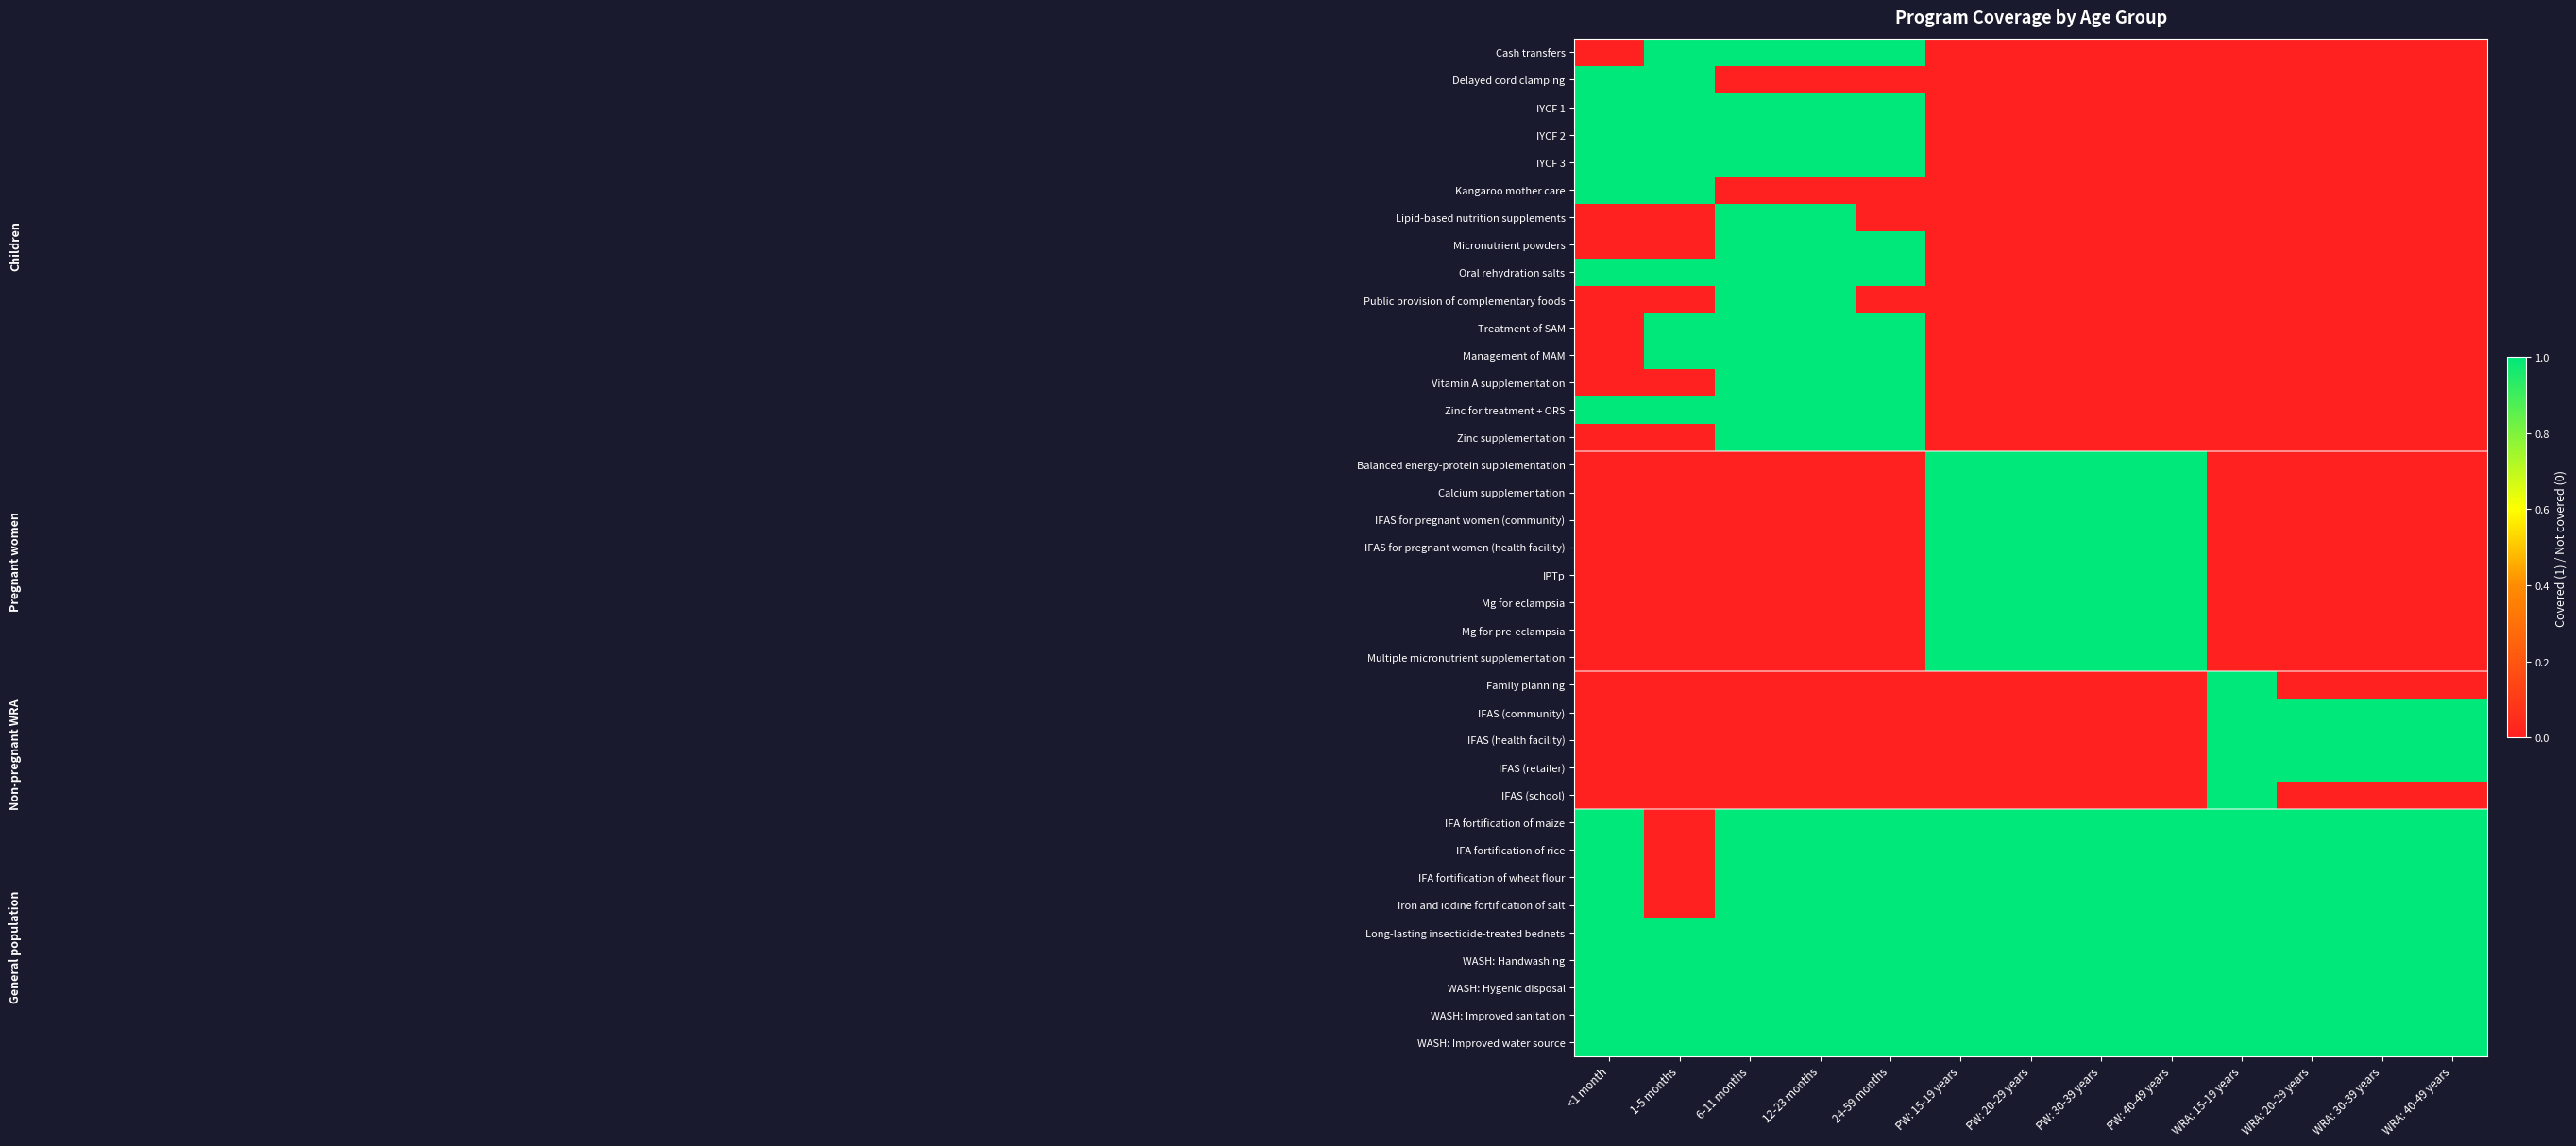

Between PW: 20-29 years and WRA: 40-49 years, which series saw the biggest shift?

Balanced energy-protein supplementation